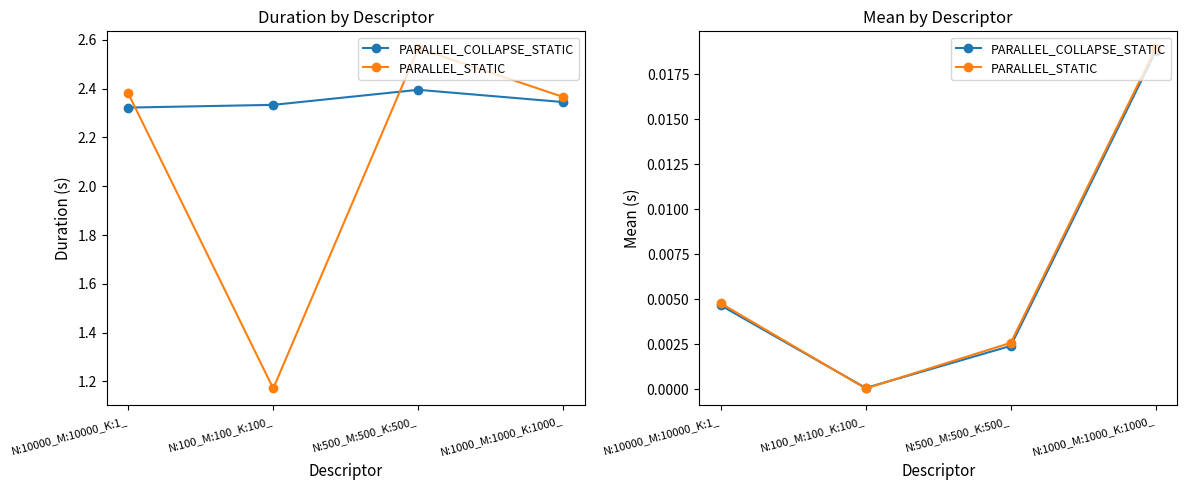

What position from the right is N:500_M:500_K:500_?

2